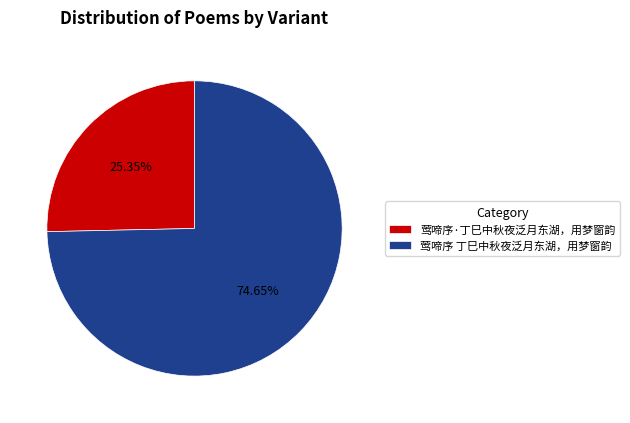

Rank the categories by value from highest to lowest.

莺啼序 丁巳中秋夜泛月东湖，用梦窗韵, 莺啼序·丁巳中秋夜泛月东湖，用梦窗韵